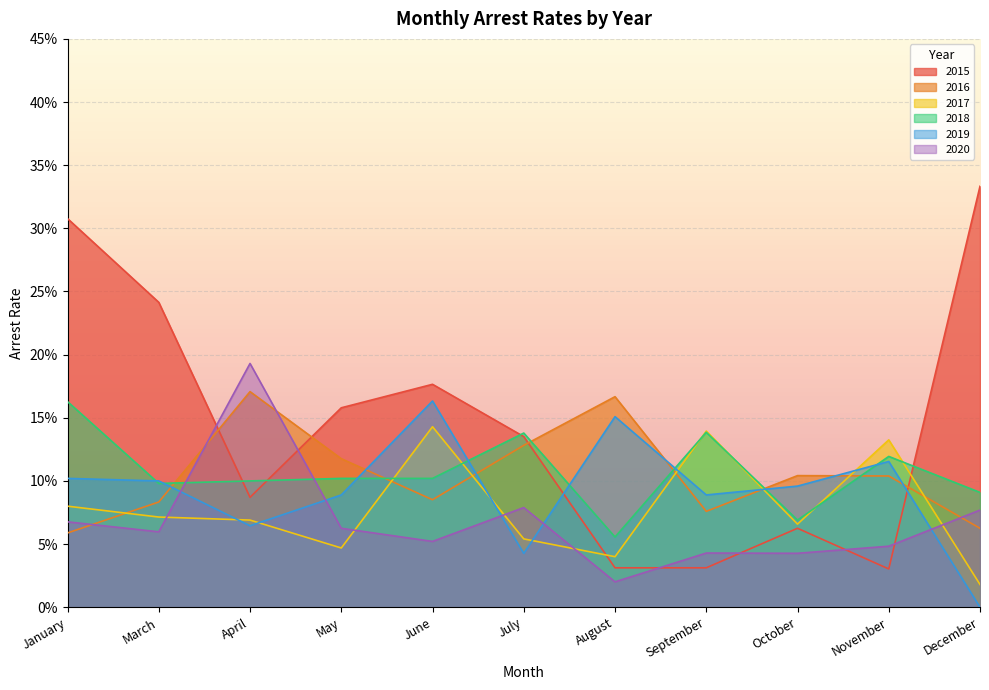

Which has a higher value, March or September?

March